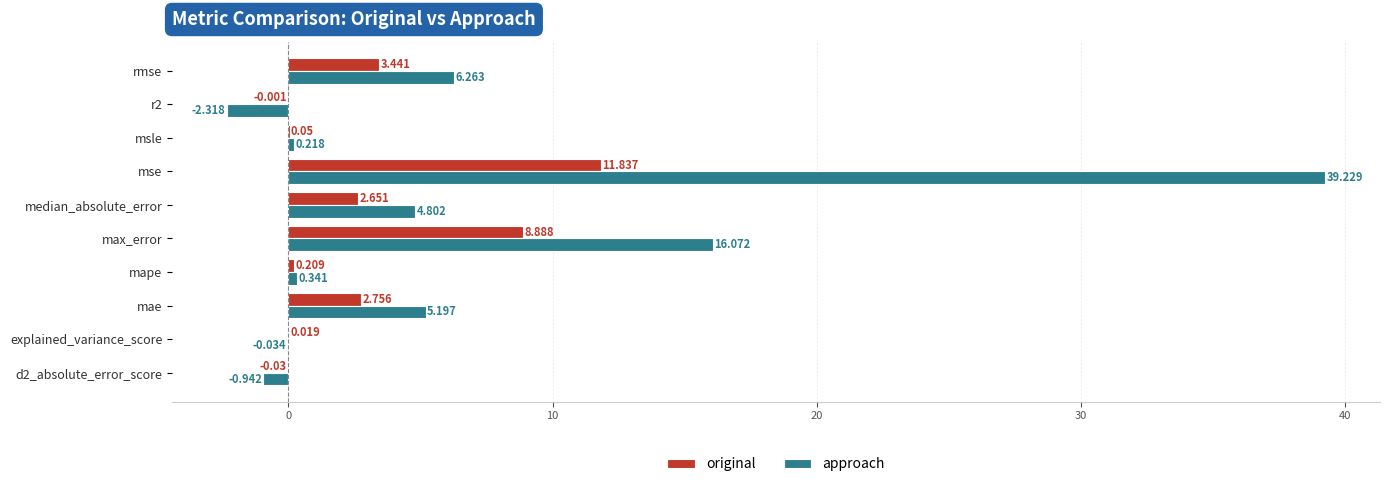

Is the value of original at msle greater than the value of approach at rmse?

No